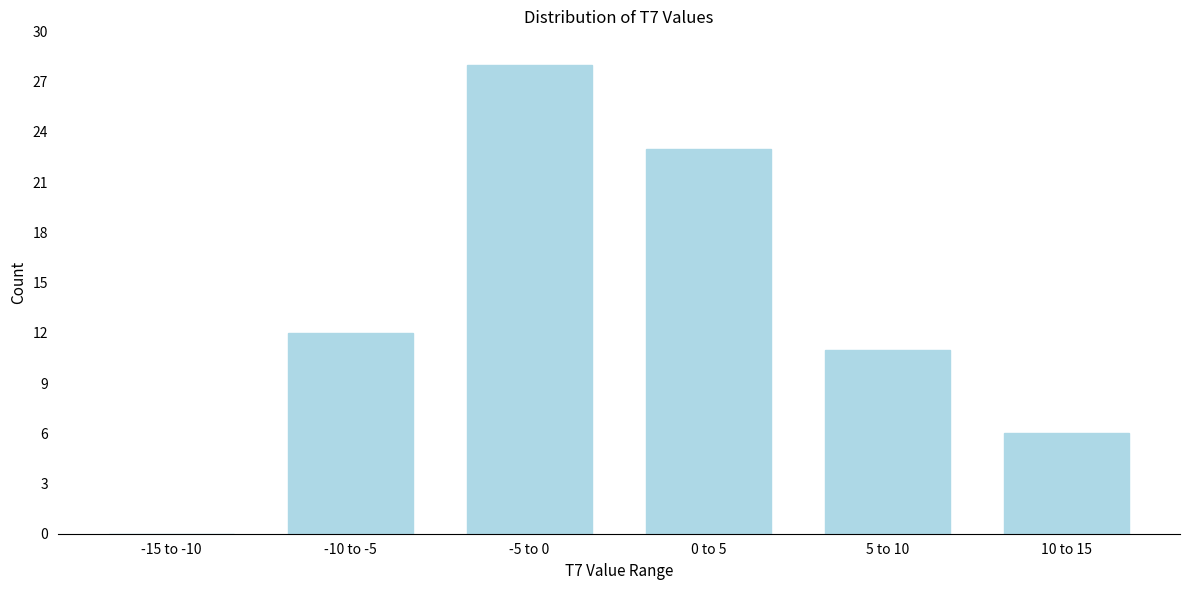

Reading left to right, extract all data points from this chart.

-15 to -10=0	-10 to -5=12	-5 to 0=28	0 to 5=23	5 to 10=11	10 to 15=6